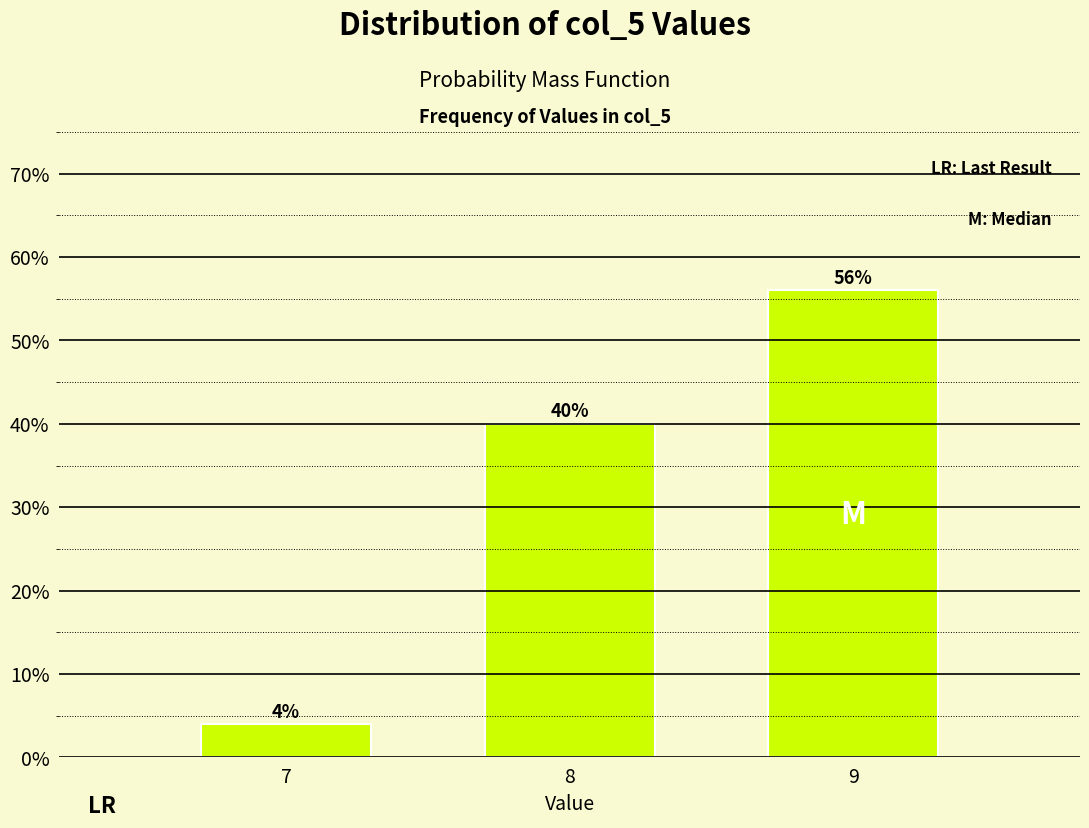

Reading left to right, list all the values displayed in this chart.

7=4.0	8=40.0	9=56.0